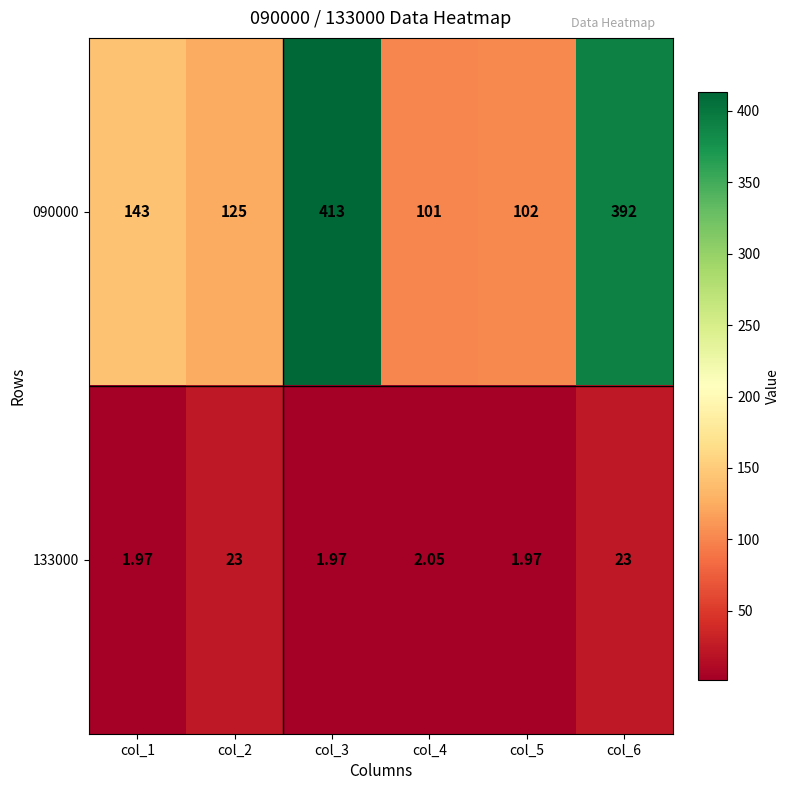

At how many categories does at least one series exceed 278?

2